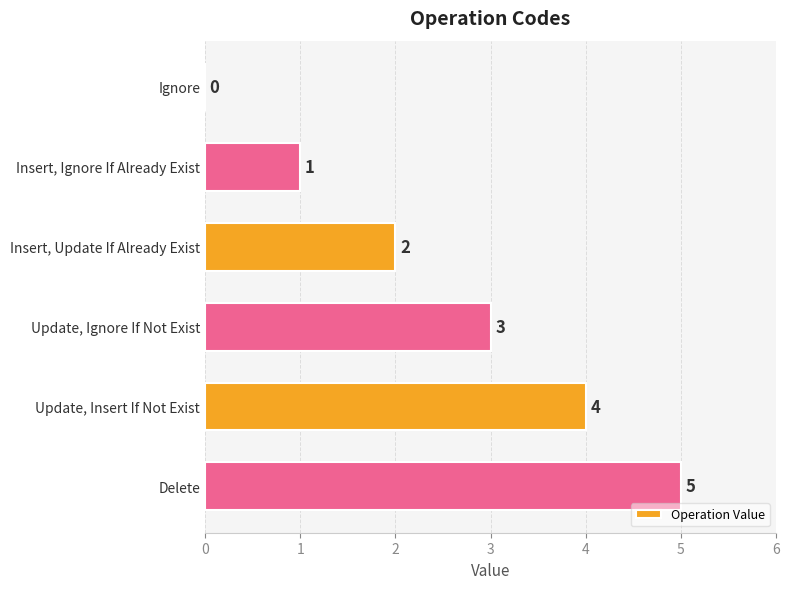

How many data points does each series have?

6